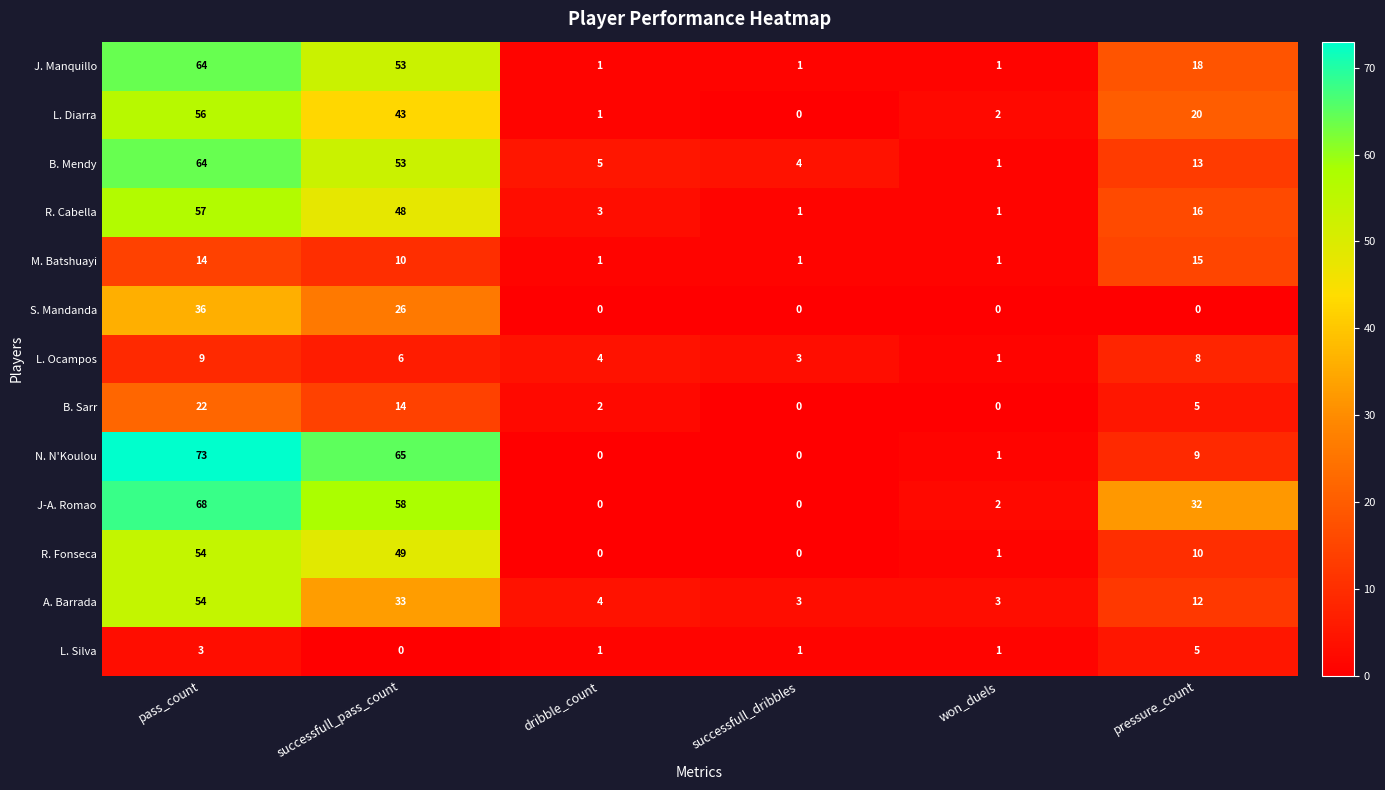

Rank the categories by L. Ocampos value from highest to lowest.

pass_count, pressure_count, successfull_pass_count, dribble_count, successfull_dribbles, won_duels